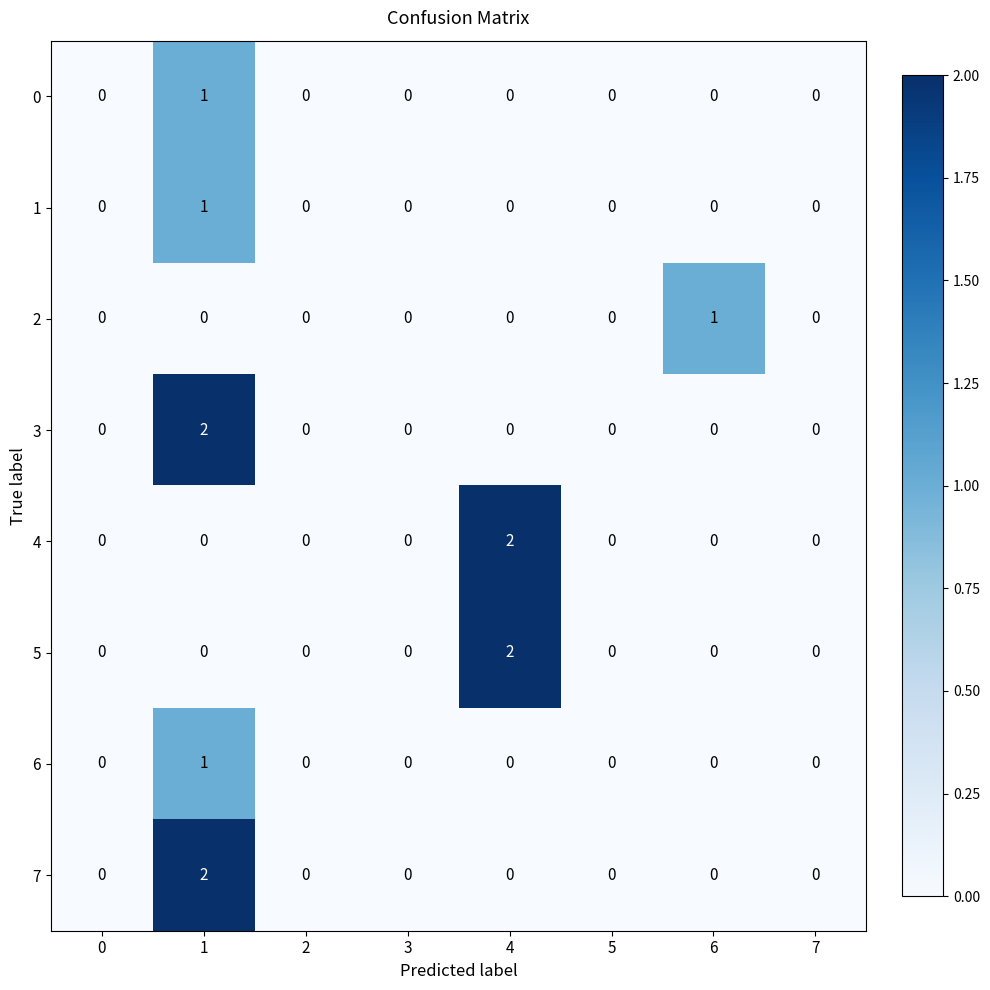

Is it true that 1 equals 0 at 3?

True